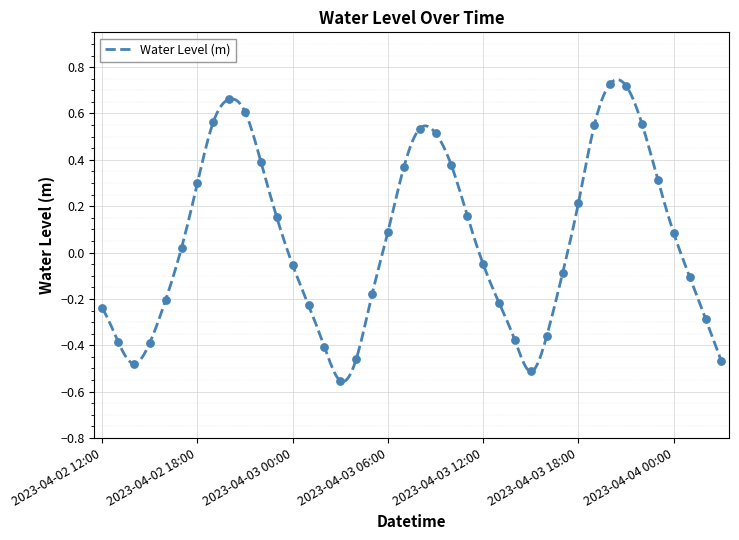

Between 2023-04-03 03:00 and 2023-04-02 12:00, which is larger?

2023-04-02 12:00